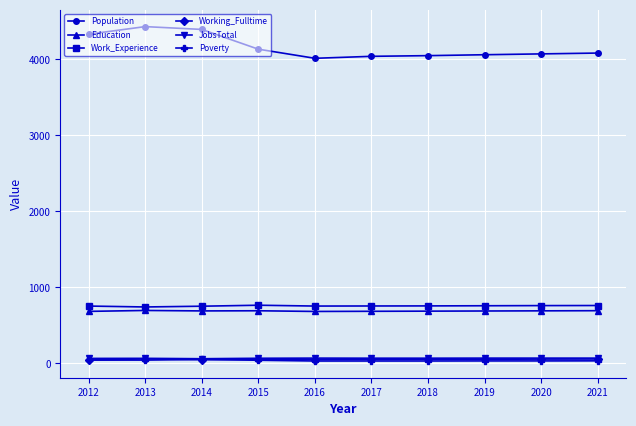

In Work_Experience, how many points are lower than both neighbors (excluding endpoints)?

2